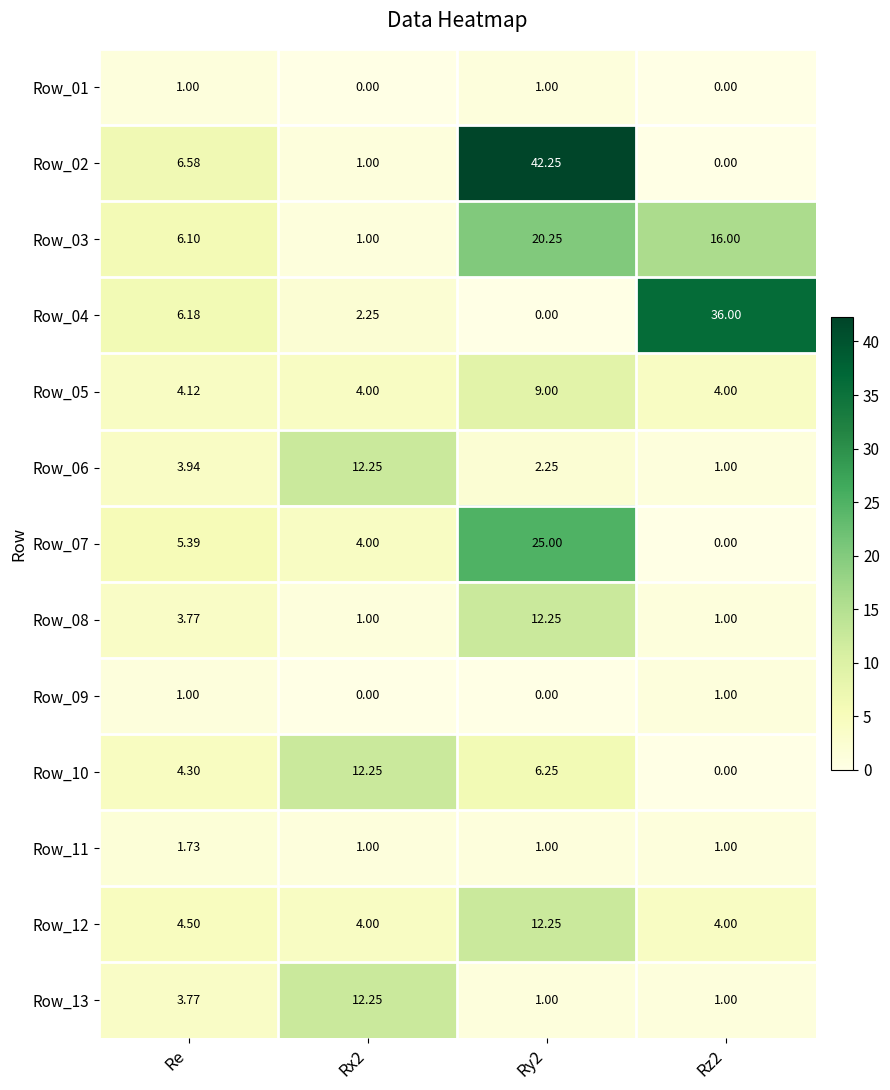

Between Ry2 and Rz2, which series saw the biggest shift?

Row_02